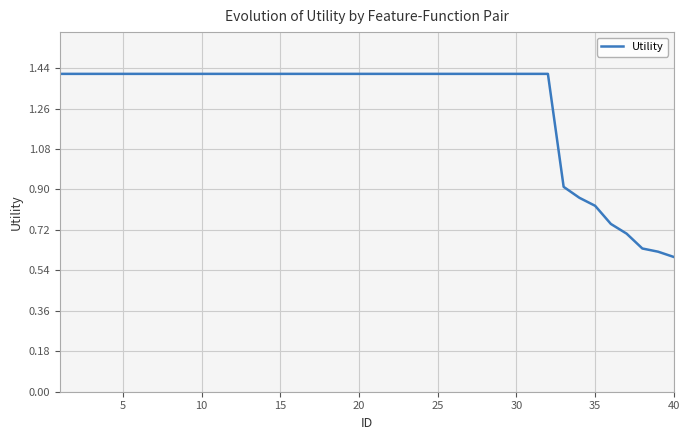

What is the greatest value displayed?

1.4